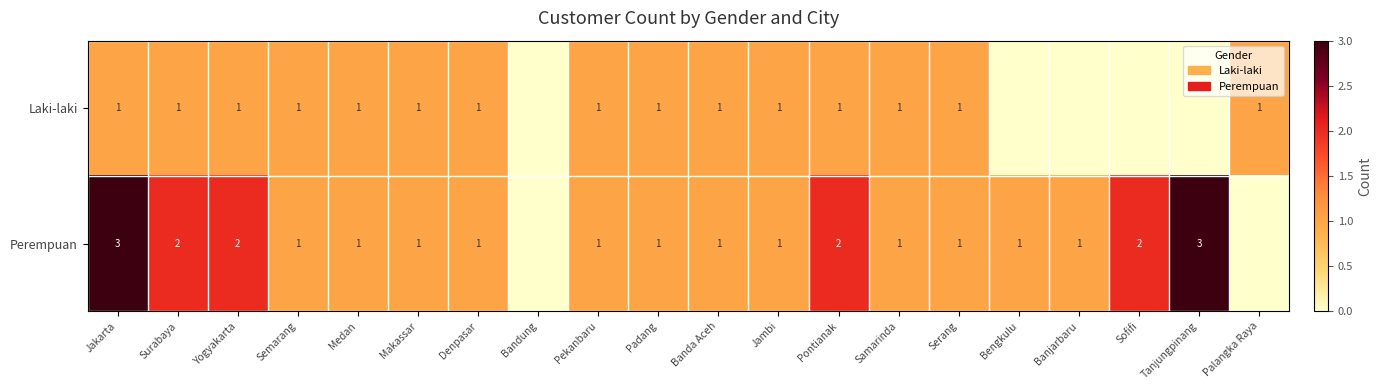

What is the sum of the Perempuan values at Banda Aceh and Sofifi?

3